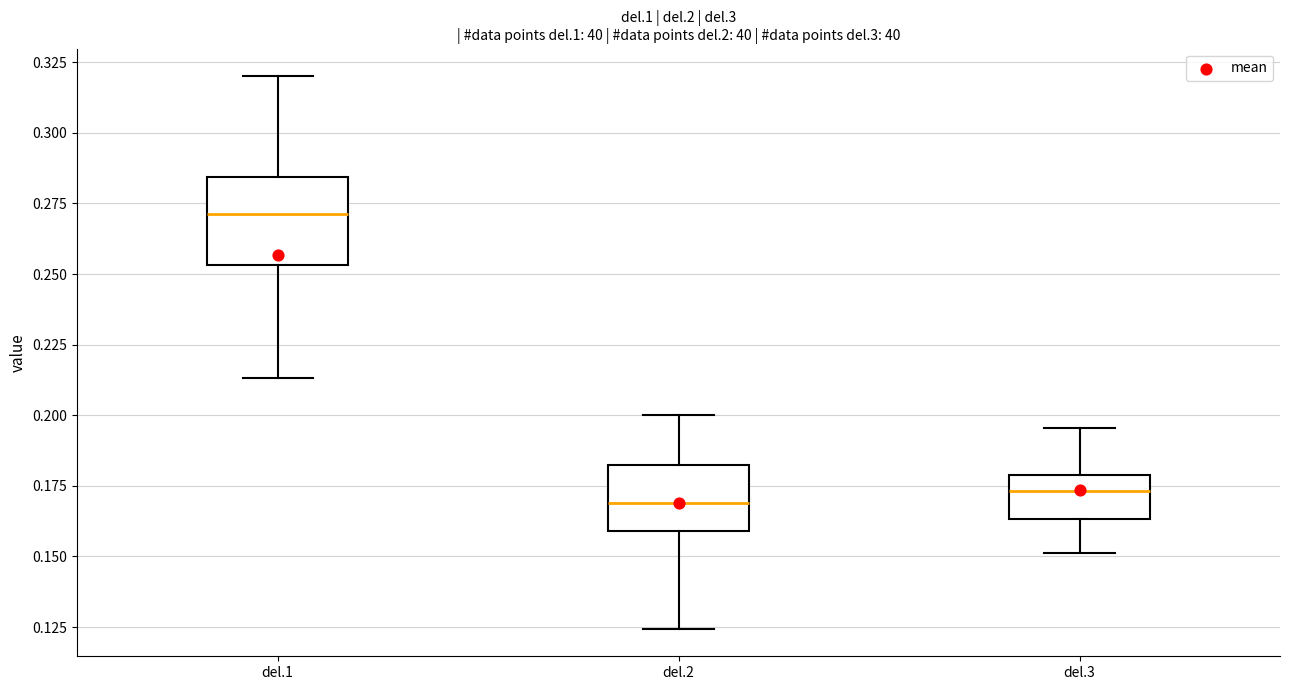

Where is the lower edge of the box for del.1 on the y-axis? The values are not printed on the chart, so give them approximately, as read against the axis.

0.255